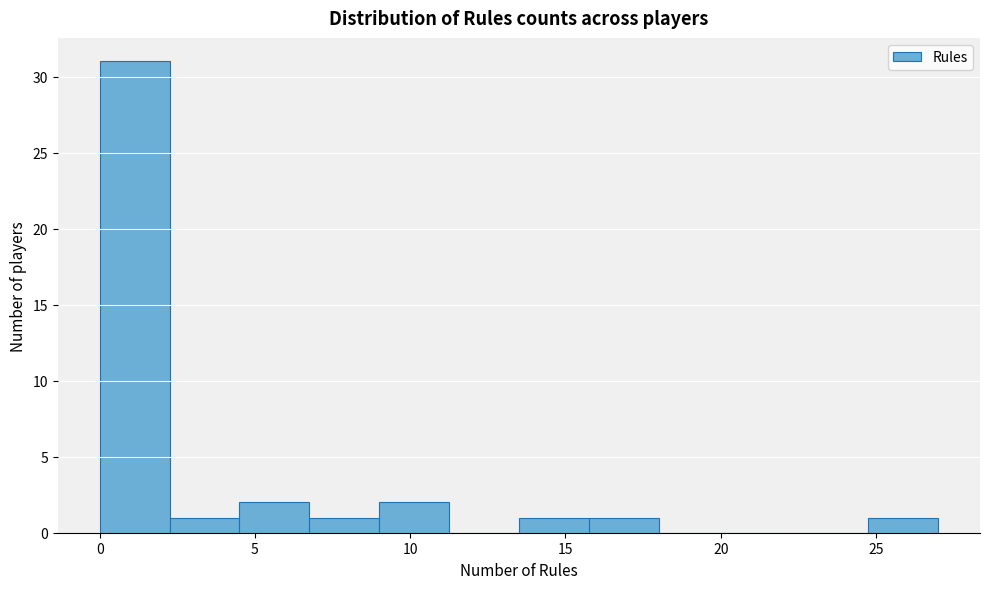

How tall is the bar that spans 6.75 to 9.00 on the x-axis? Neither the bar edges nor the heights are printed on the chart, so give them approximately, as read against the axes.

1